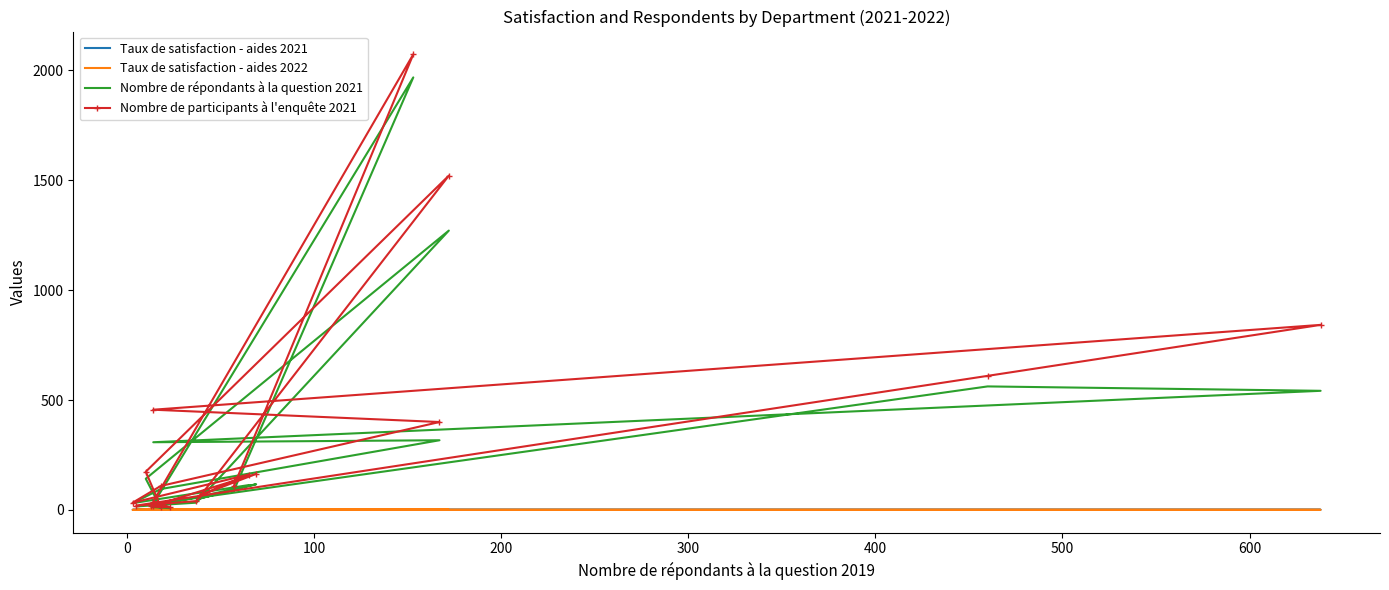

True or false: Taux de satisfaction - aides 2021 and Taux de satisfaction - aides 2022 cross at least once.

False